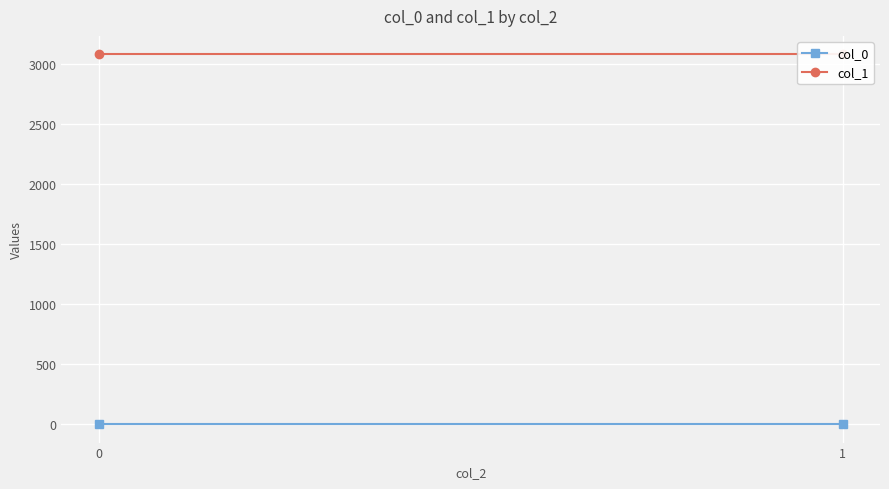

The col_1 series shows 1986.1 at 1. True or false?

False